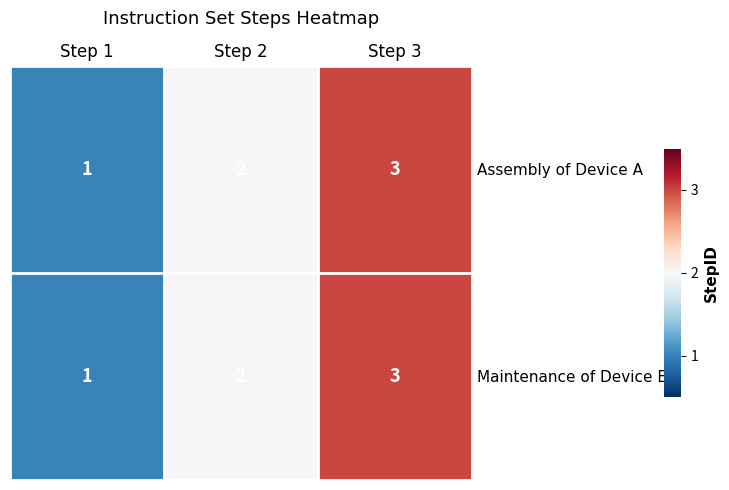

The value of Assembly of Device A at Step 3 is 3. True or false?

True